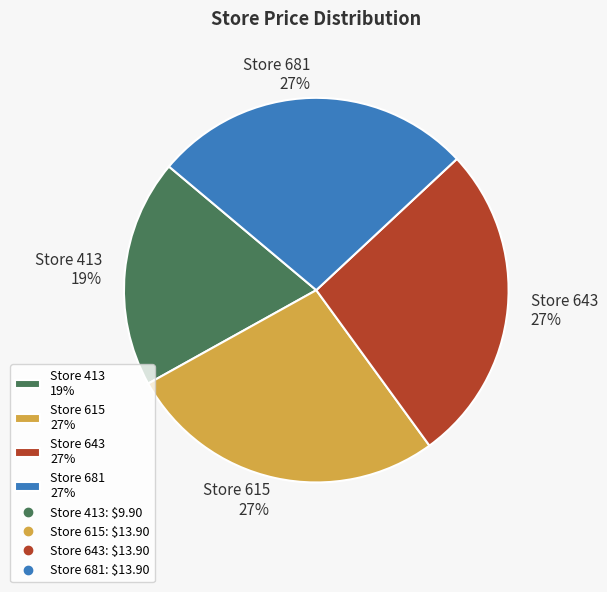

What percentage is the Store 681 27% slice, to the nearest percent?

27%